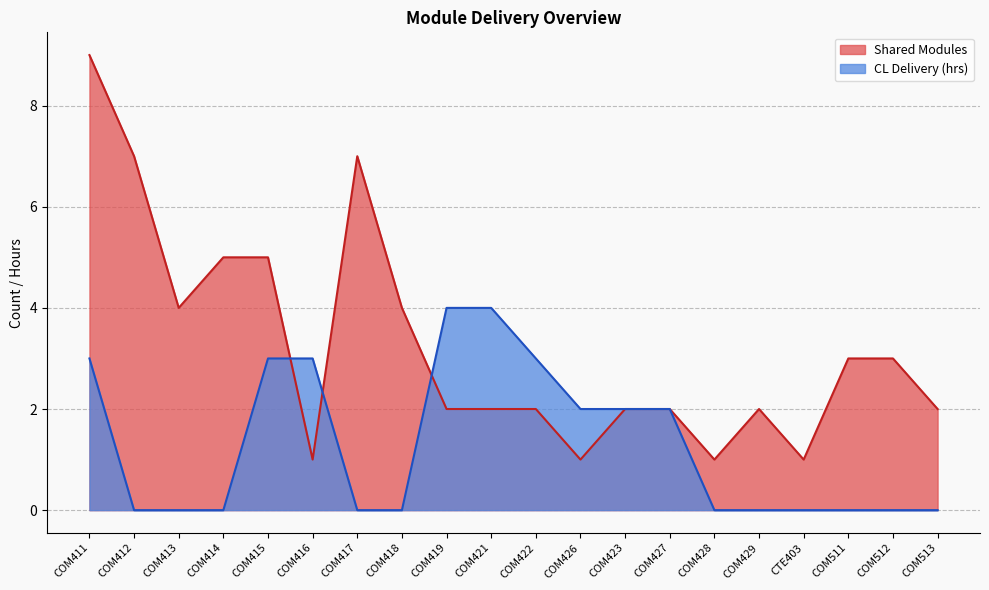

Where do CL Delivery (hrs) and Shared Modules first cross each other?

COM415 and COM416